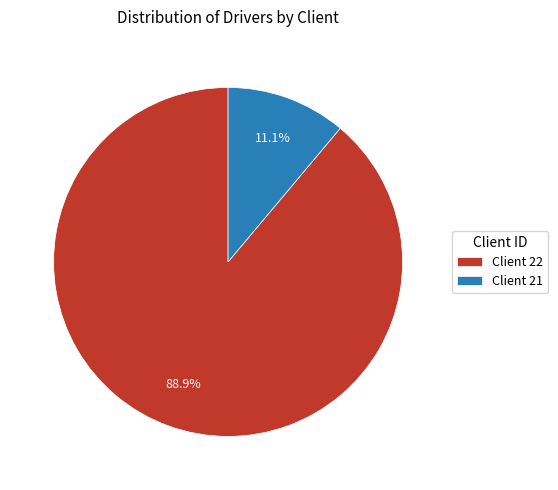

What is the total percentage of Client 21 and Client 22?

100.0%